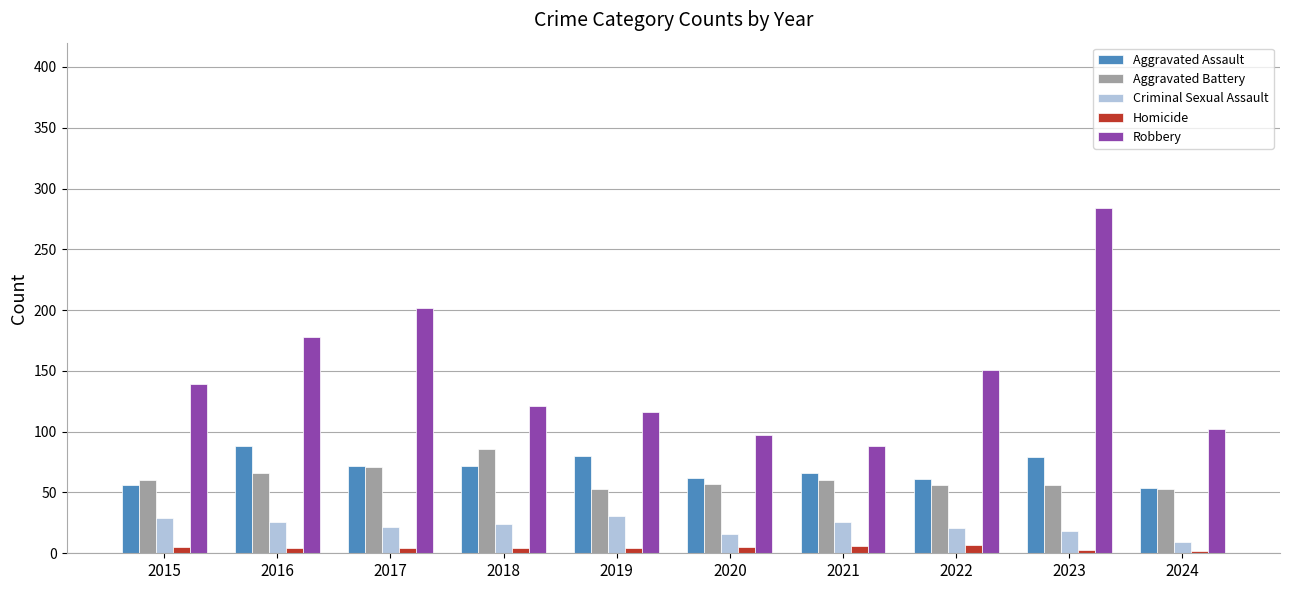

What is the average value of the Aggravated Assault series?

69